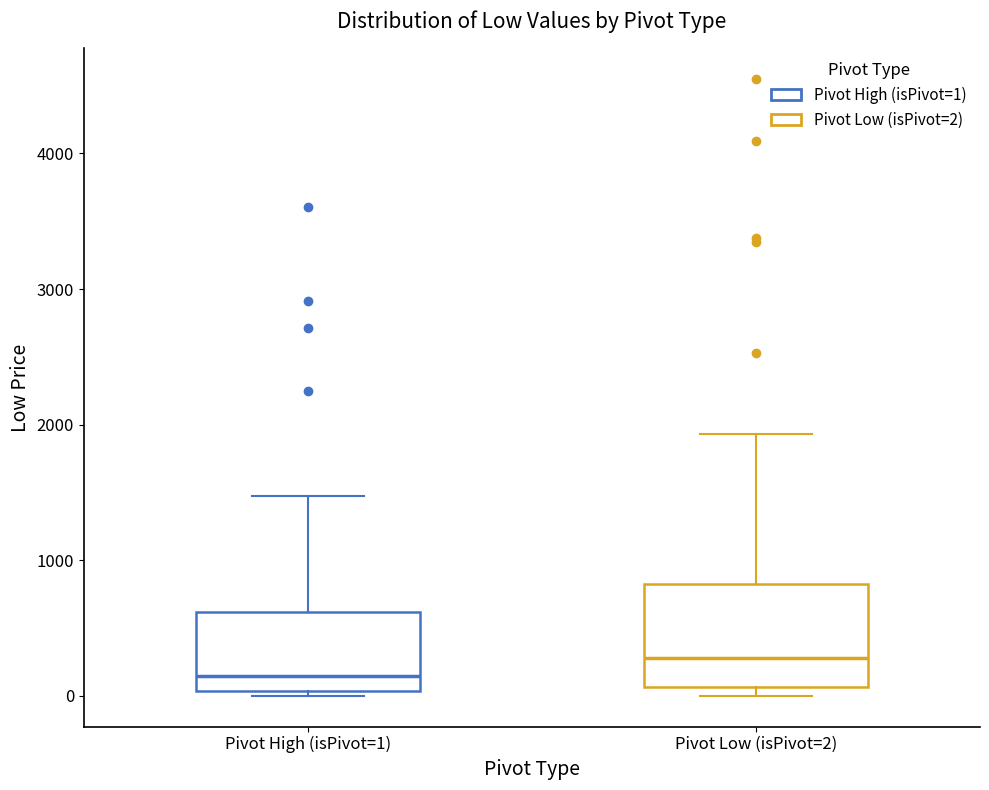

Comparing the boxes themselves (not the whiskers), which one is the tallest?

Pivot Low (isPivot=2)